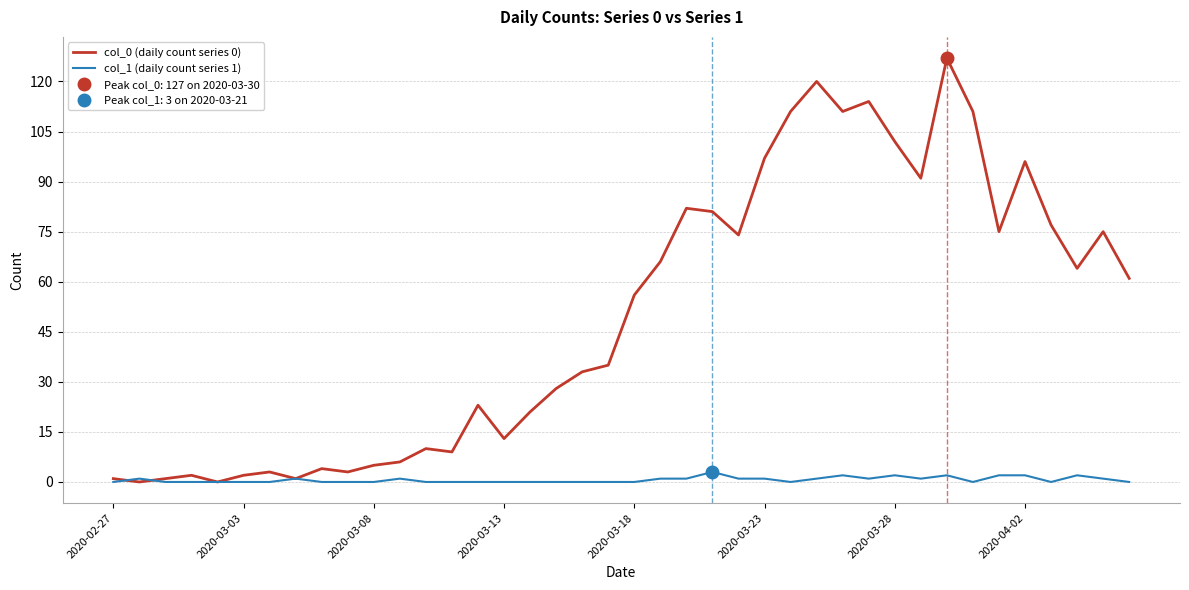

What are all the series names shown in the legend?

col_0 (daily count series 0), col_1 (daily count series 1)